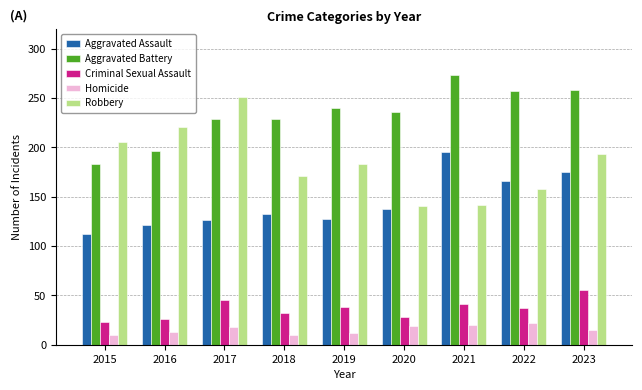

How many bars are there in total?

45